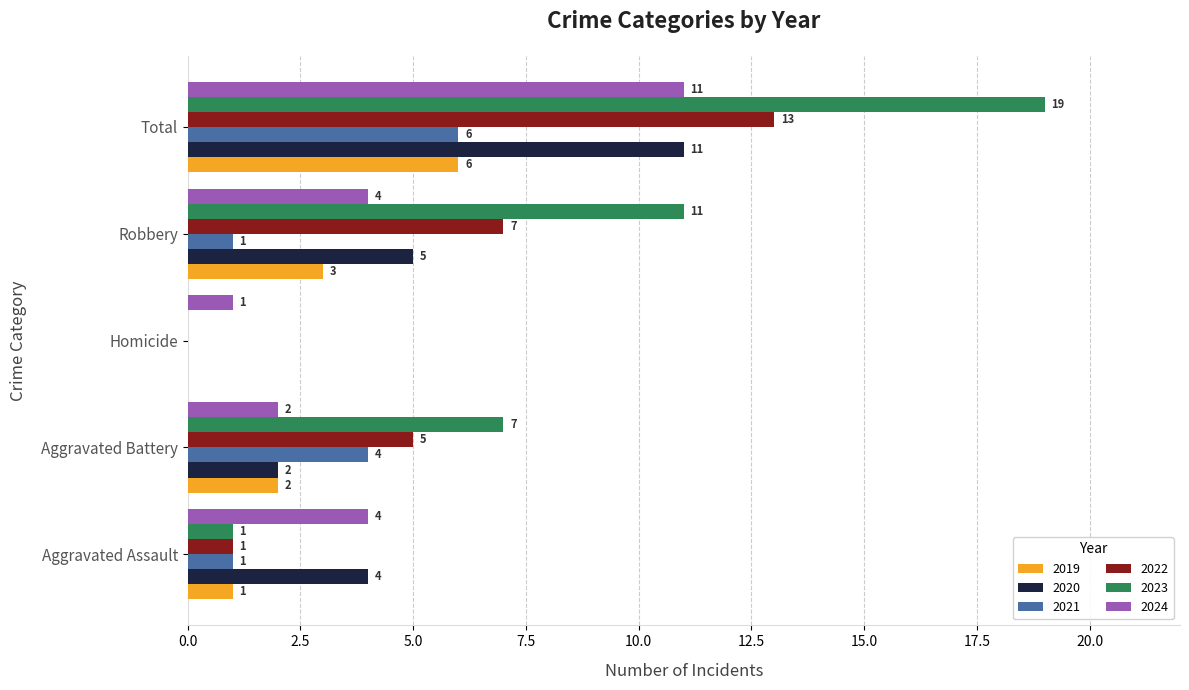

What is the maximum value shown in the chart?

19